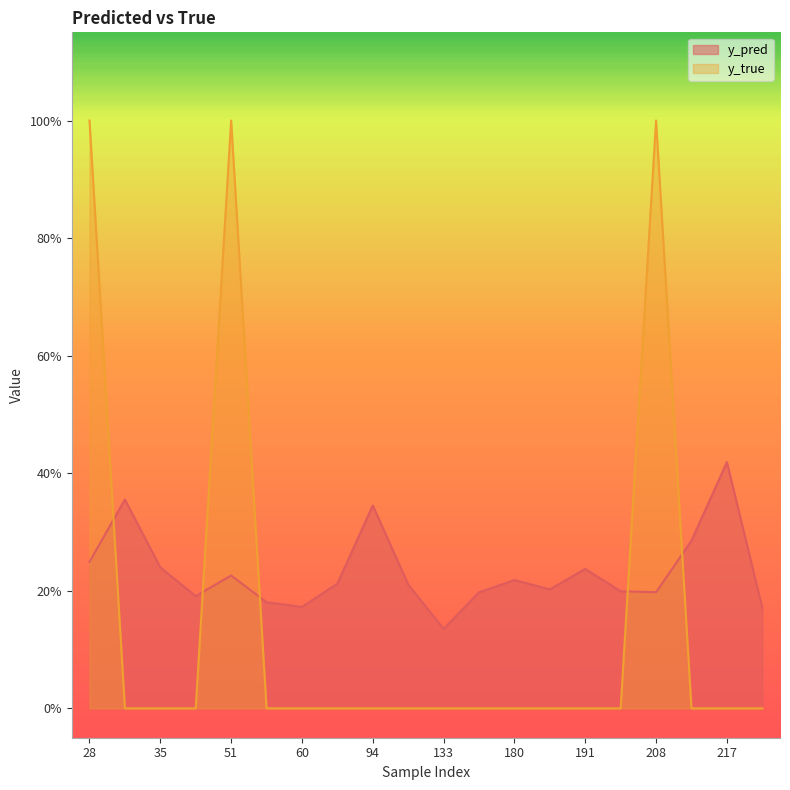

Rank the series by their average value, from highest to lowest.

y_pred, y_true